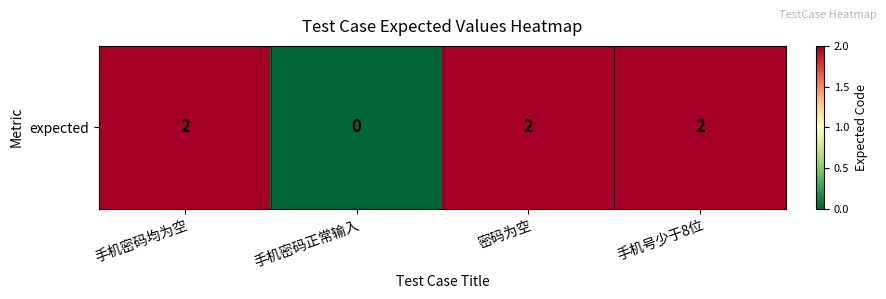

Which label corresponds to the largest value in the chart?

手机密码均为空